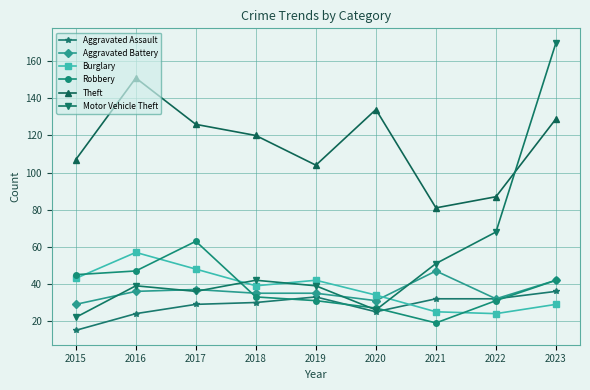

Which series has the largest total across all categories?

Theft